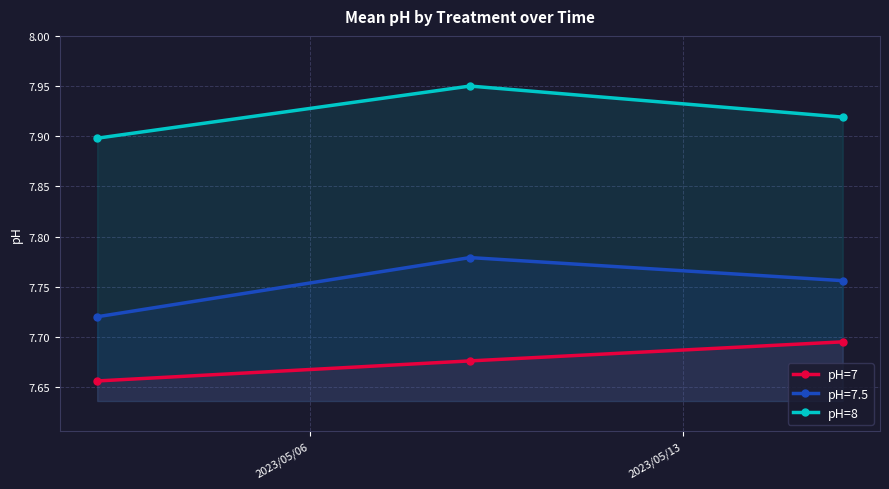

What is the difference between the maximum and minimum values in the pH=8 series?

0.1